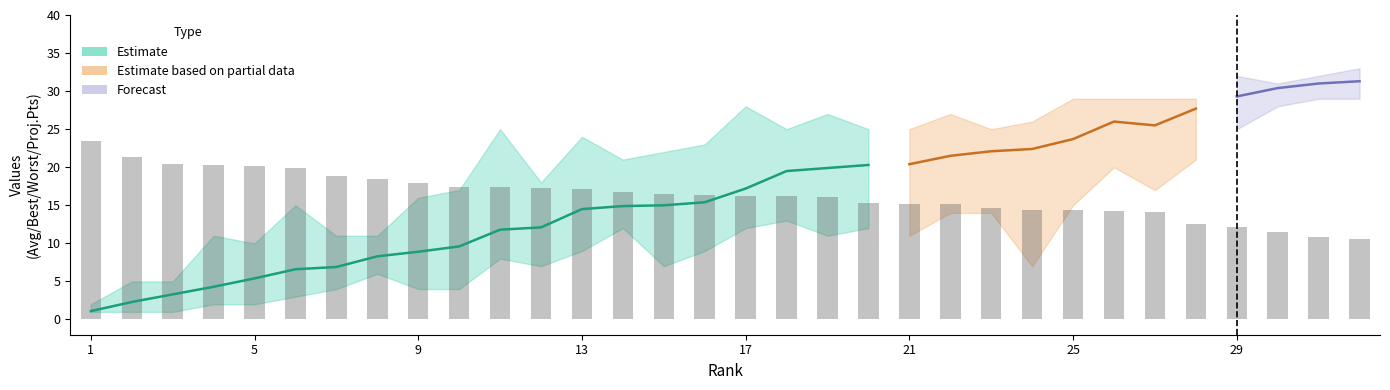

At which category does the chart reach its peak across all series?

32